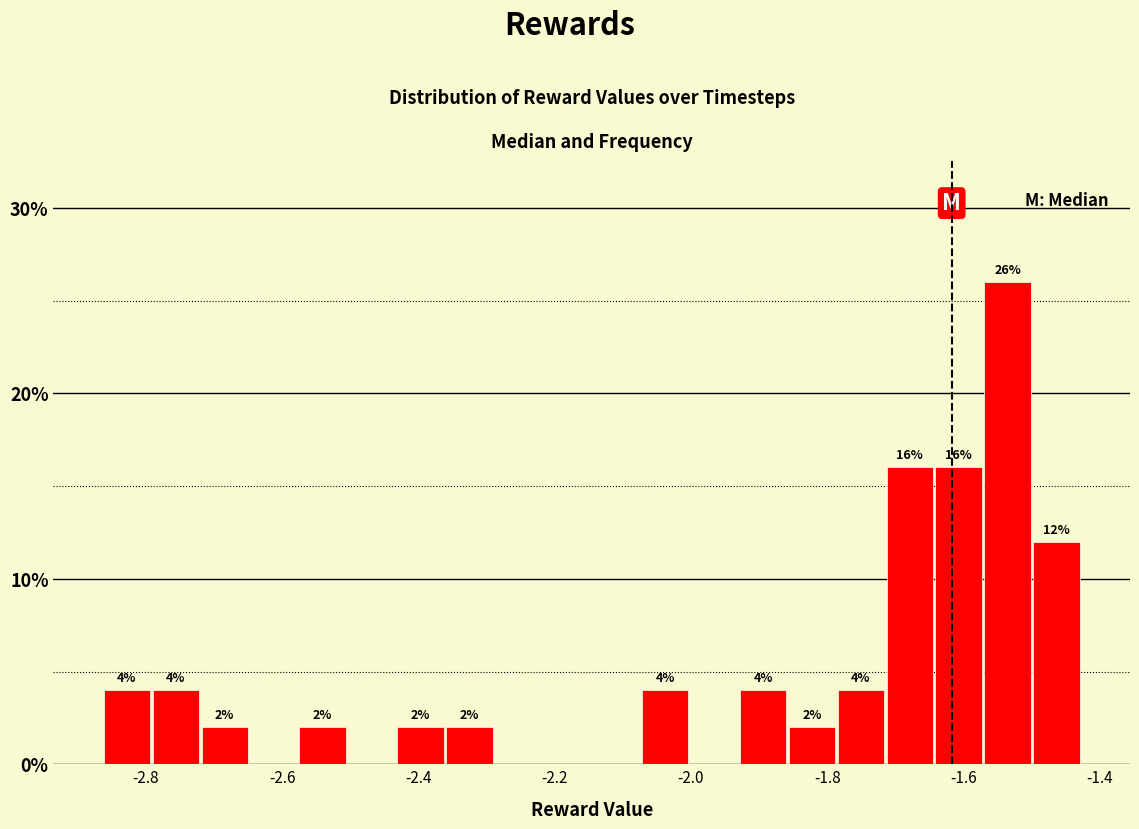

Around what value on the x-axis is the tallest bar? Give the approximate position of its centre, as read against the axis.

-1.54